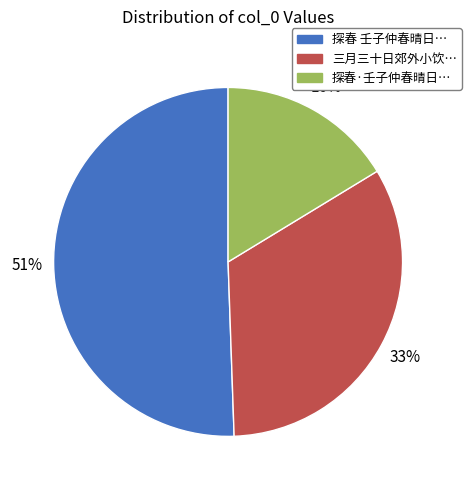

Is there any slice that represents more than half of the pie?

Yes